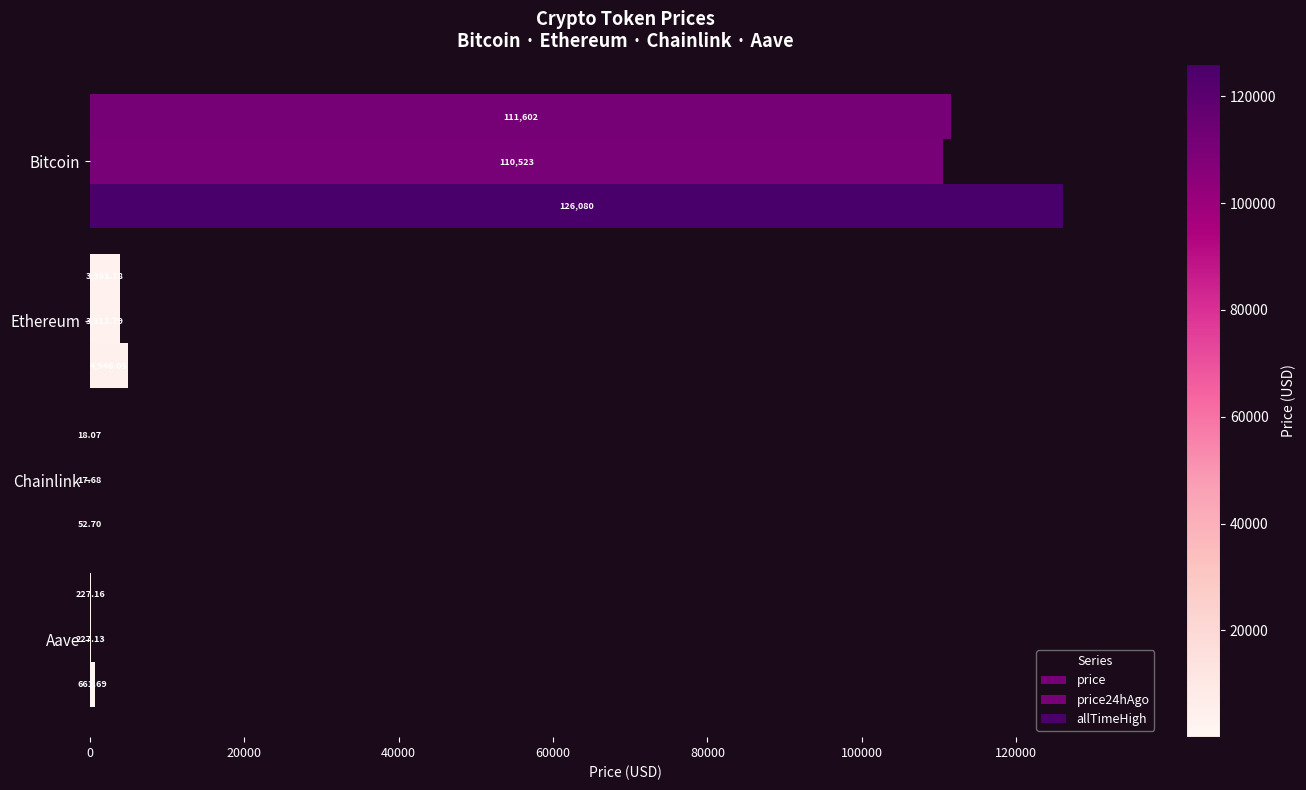

How many values in the allTimeHigh series exceed 4946?

2